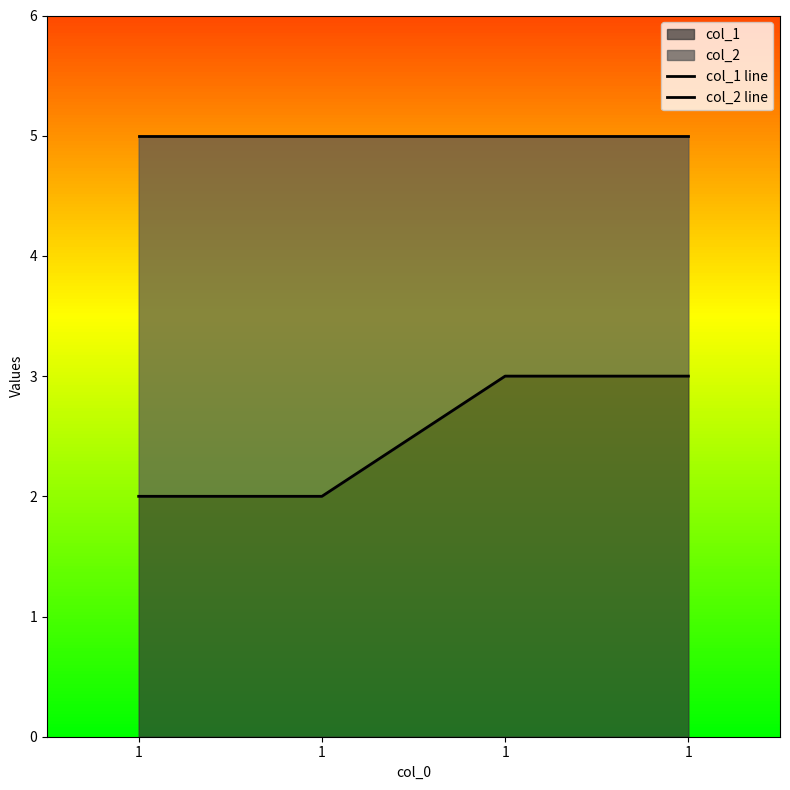

Rank the series by their average value, from lowest to highest.

col_1 line, col_2 line